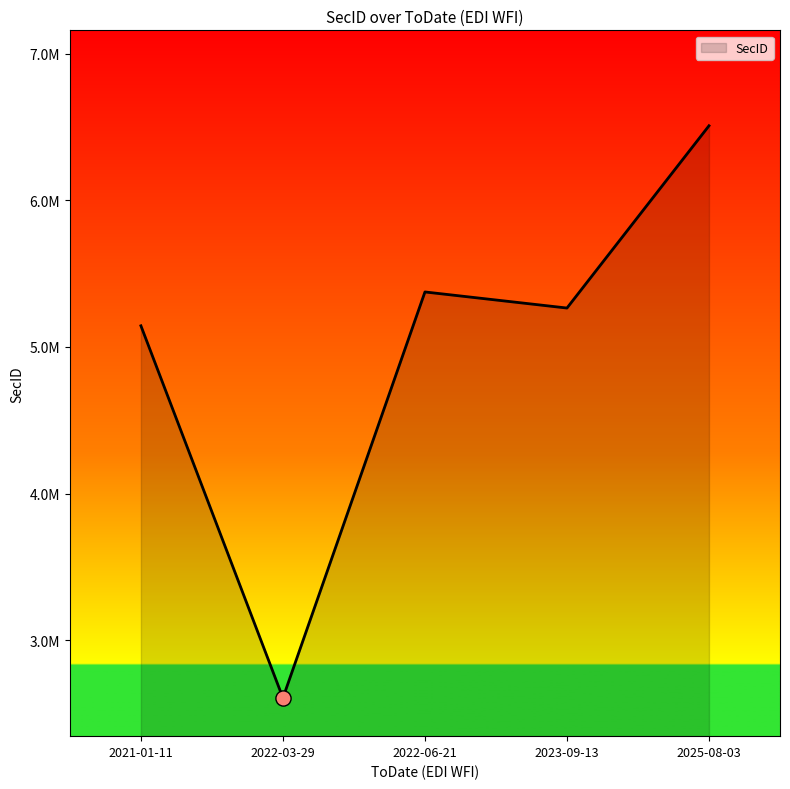

What is the ratio of the value at 2025-08-03 to the value at 2021-01-11?

1.3